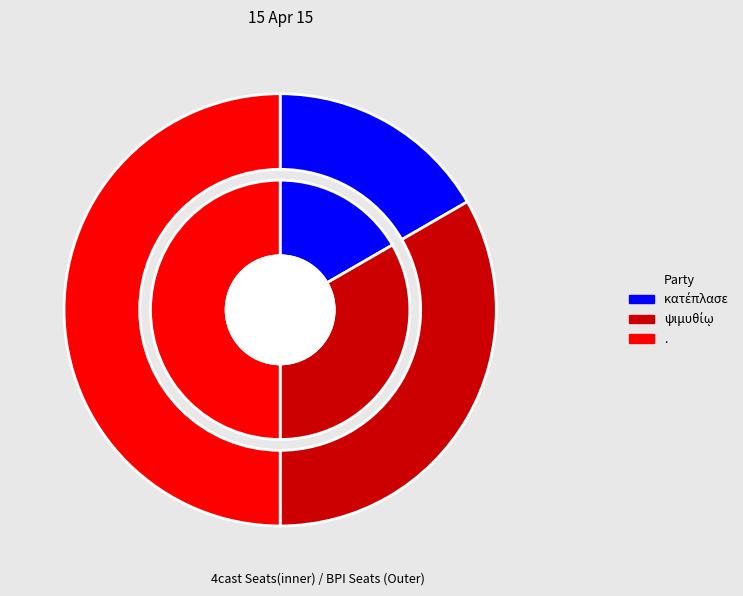

The ψιμυθίῳ slice represents 27% of the pie. True or false?

False